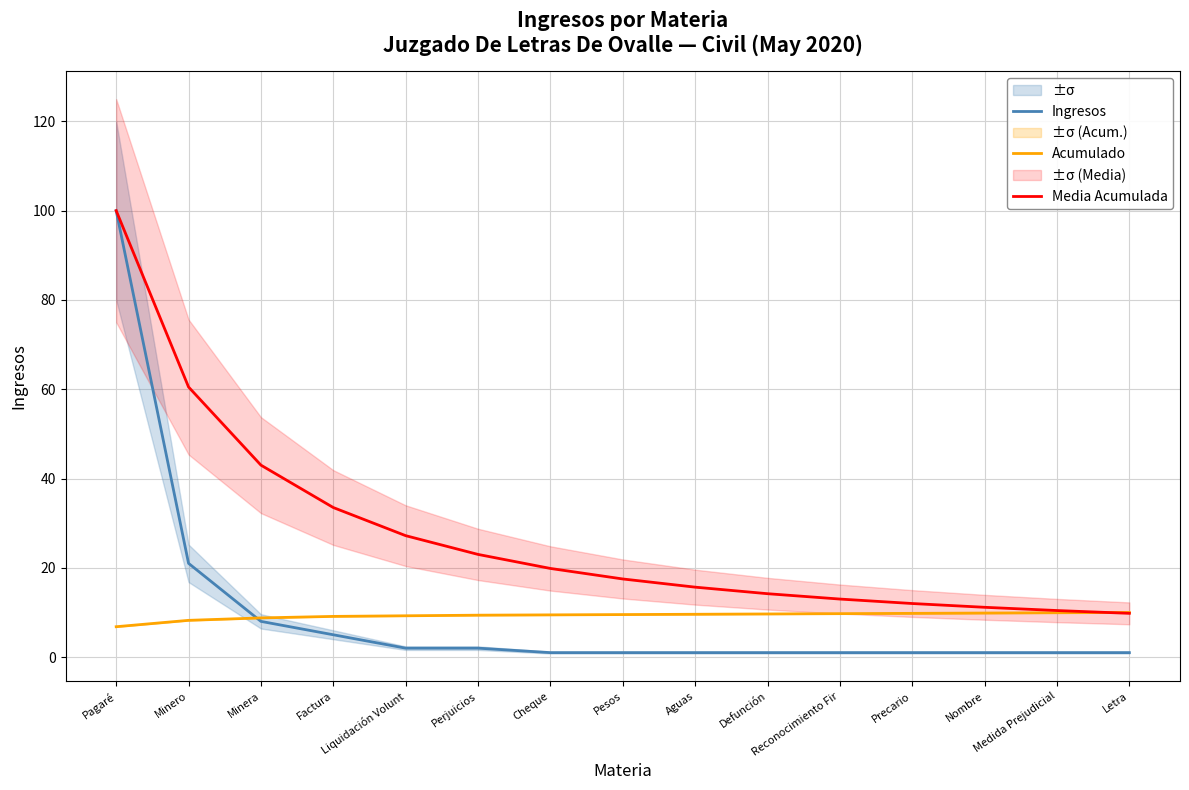

What is the label of the 10th point from the left?

Defunción